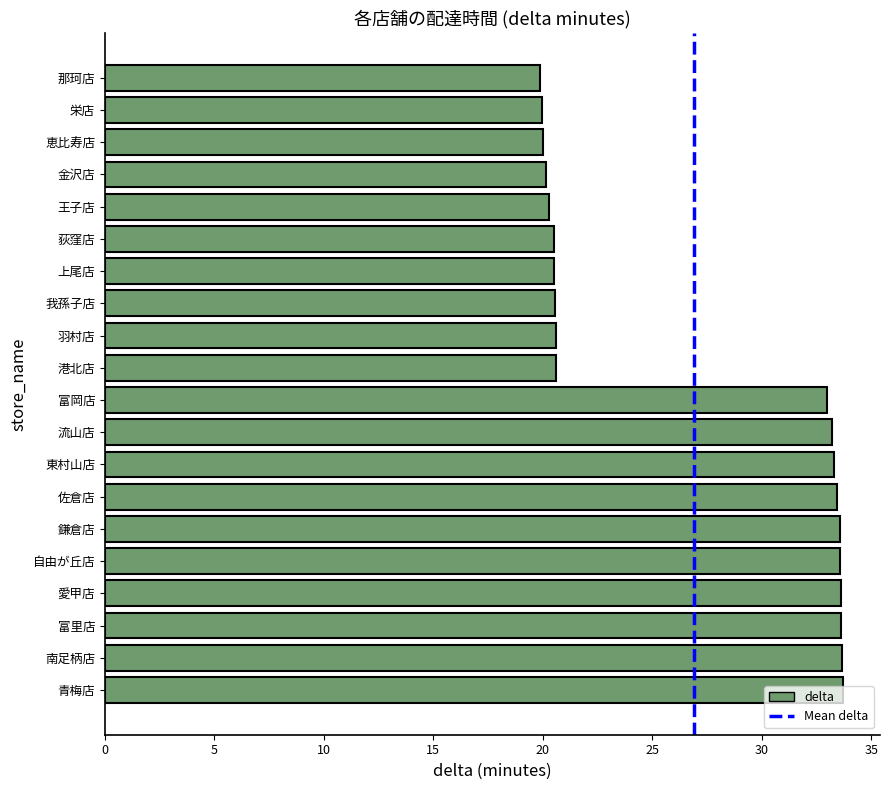

What is the minimum value shown in the chart?

19.9